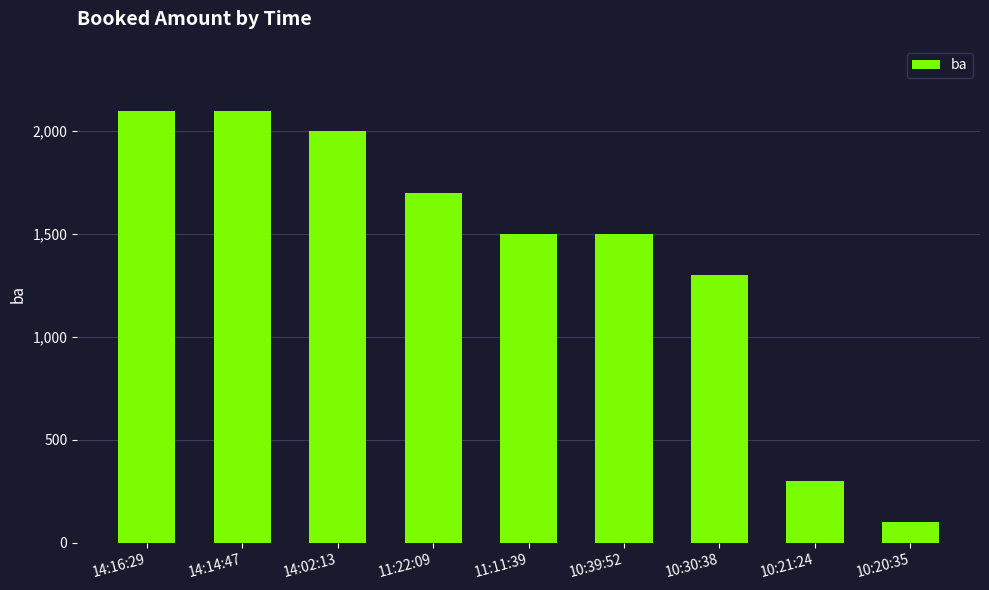

What is the difference between the values at 14:16:29 and 11:11:39?

600